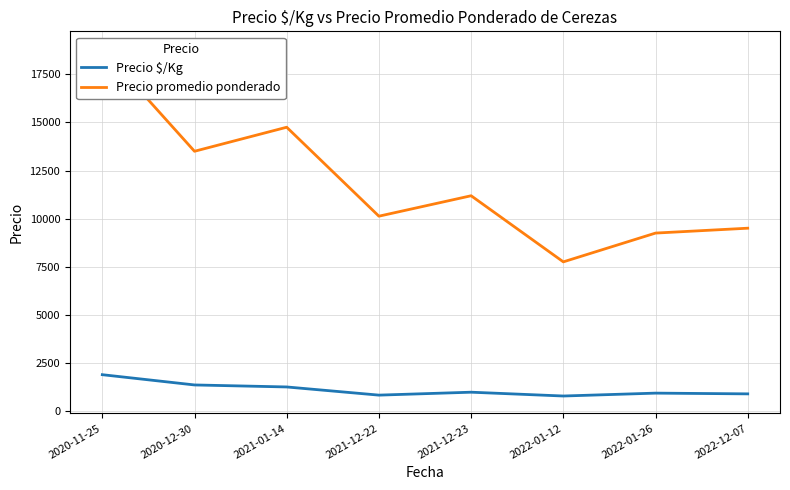

List the labels in order of Precio promedio ponderado value, largest first.

2020-11-25, 2021-01-14, 2020-12-30, 2021-12-23, 2021-12-22, 2022-12-07, 2022-01-26, 2022-01-12